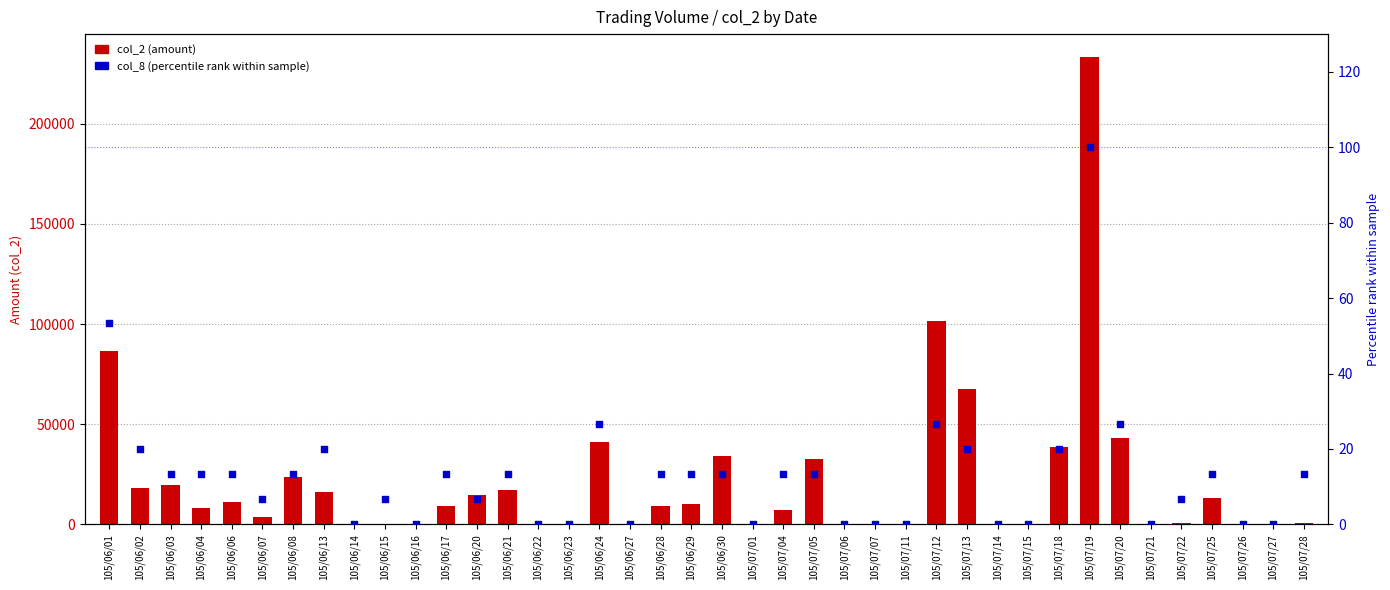

Which series reaches the maximum Y coordinate?

col_2 (amount)